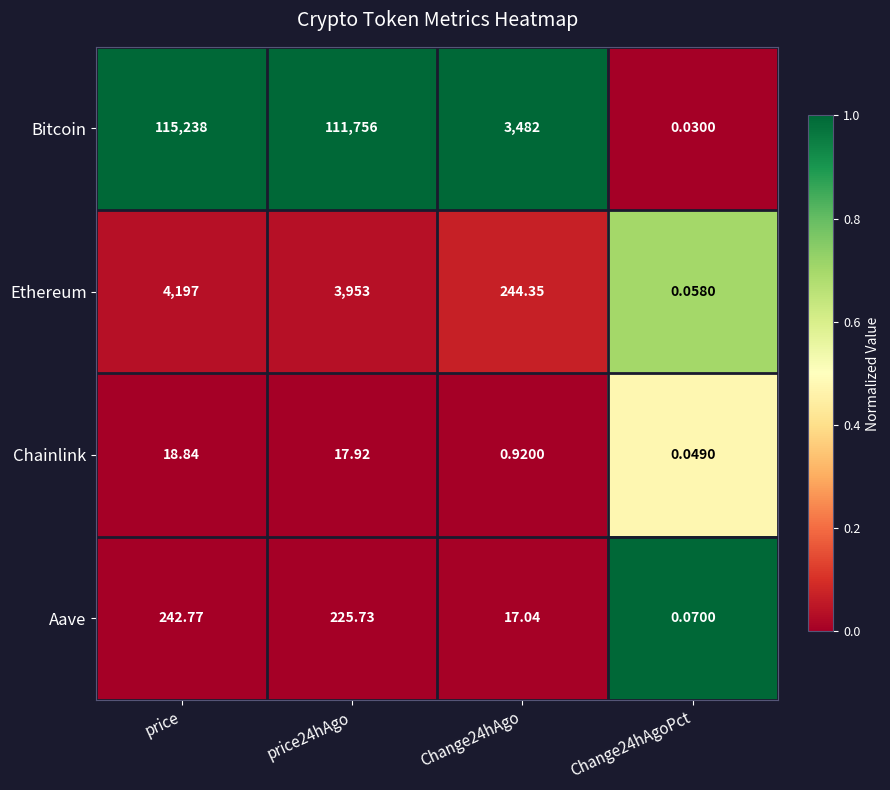

At which category is the sum across all series the highest?

price